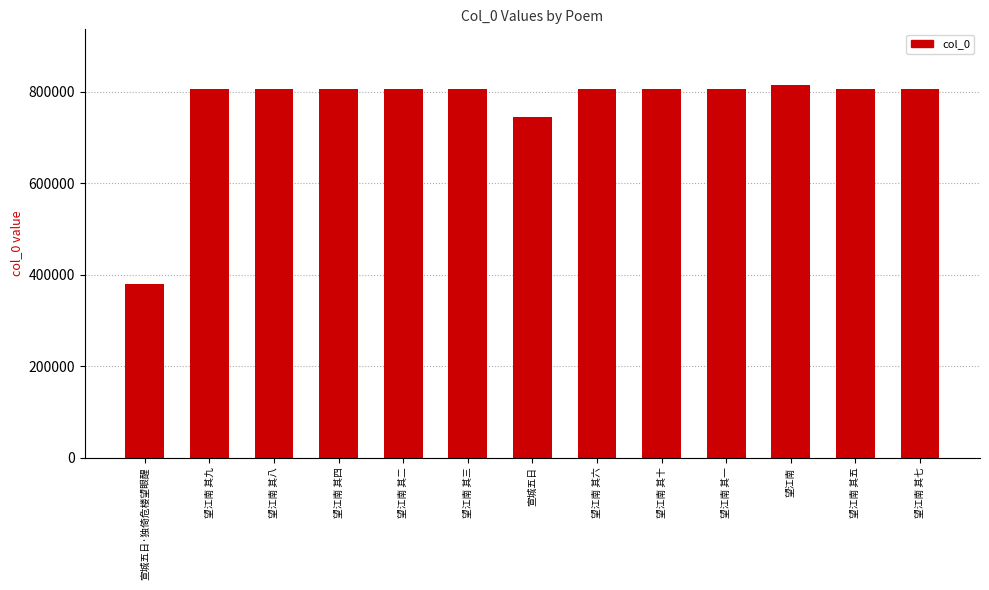

What is the difference between the second highest and second lowest values?

62313